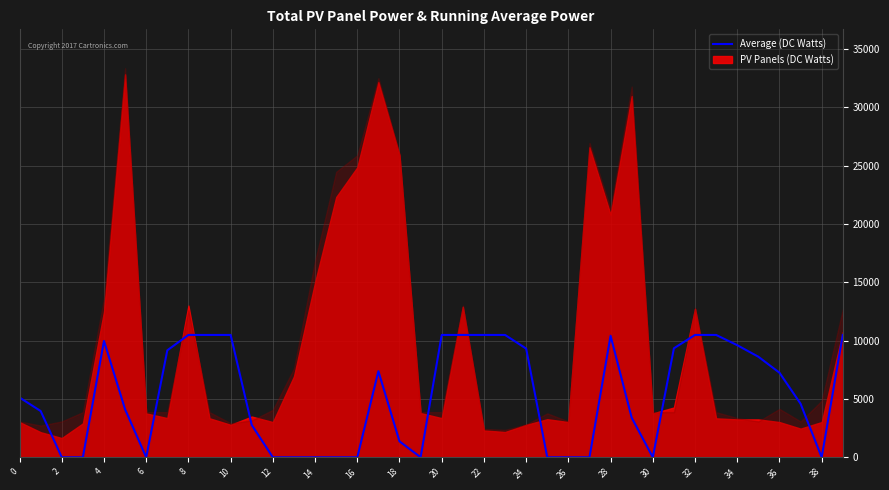

How many values are below 5124?

20